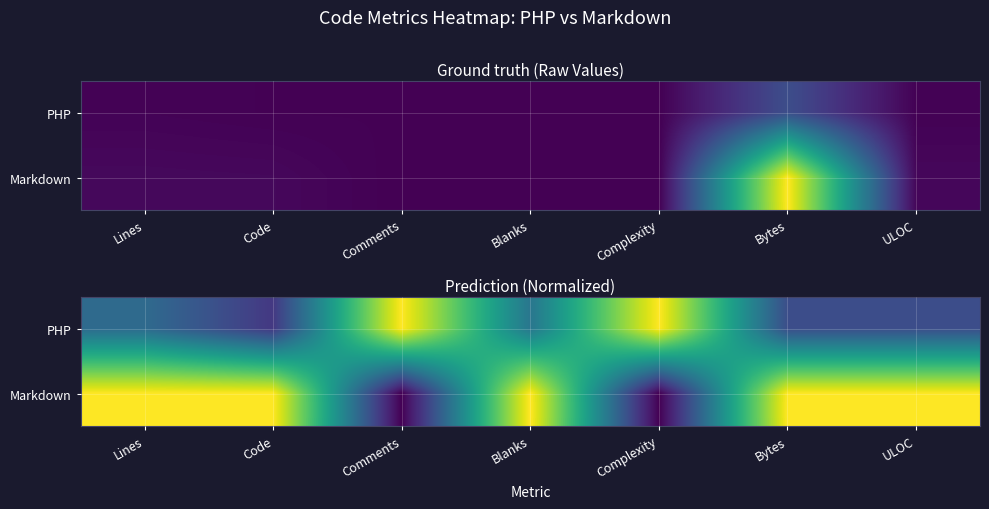

What is the sum of the PHP values at Lines and Code?

0.5